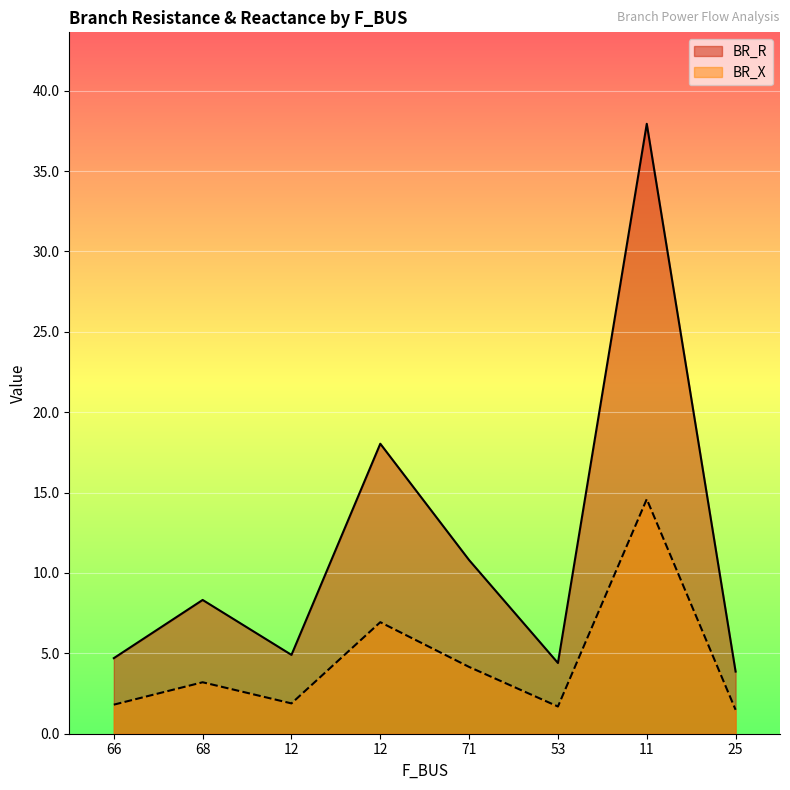

Which label corresponds to the largest value in the chart?

11